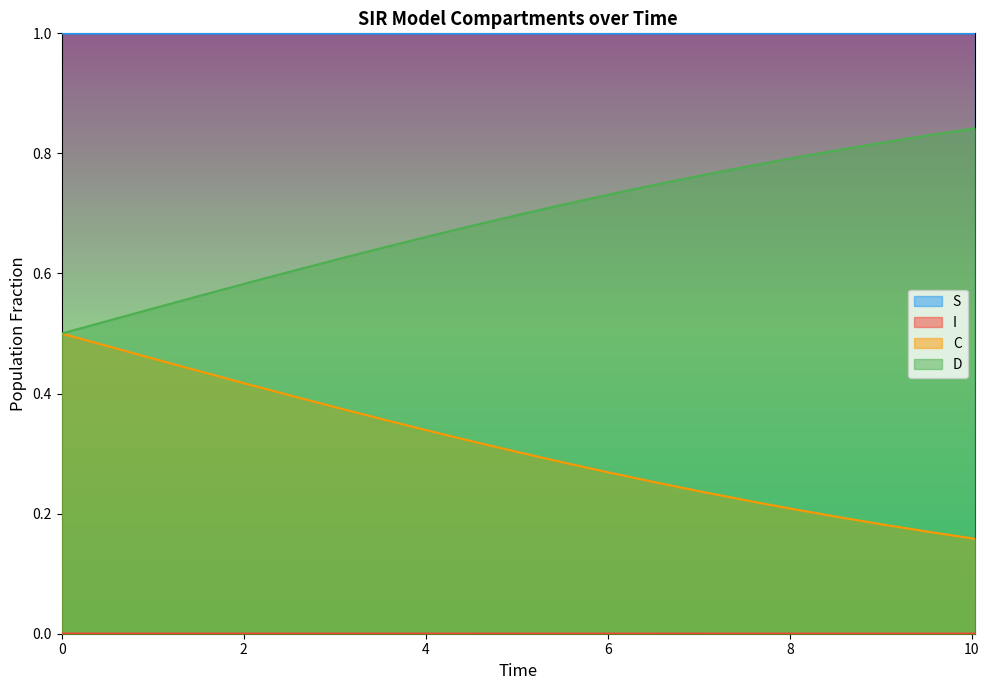

True or false: I has more than 2 points higher than both neighbors.

False